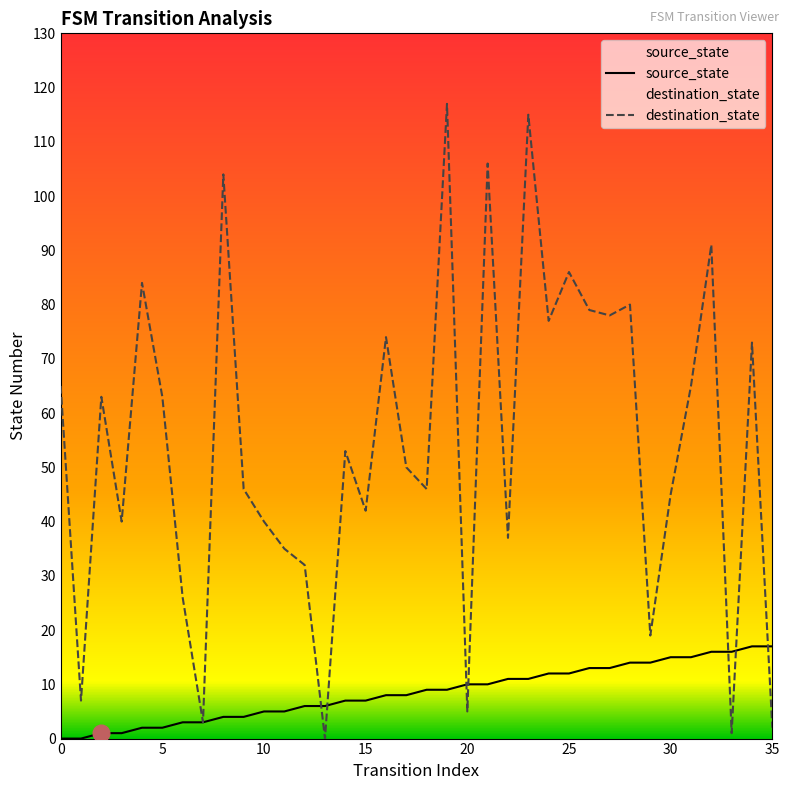

Reading left to right, list all the values displayed in this chart.

source_state: 0	0	1	1	2	2	3	3	4	4	5	5	6	6	7	7	8	8	9	9	10	10	11	11	12	12	13	13	14	14	15	15	16	16	17	17
destination_state: 65	7	63	40	84	63	26	3	104	46	40	35	32	0	53	42	74	50	46	117	5	106	37	115	77	86	79	78	80	19	45	65	91	1	73	2